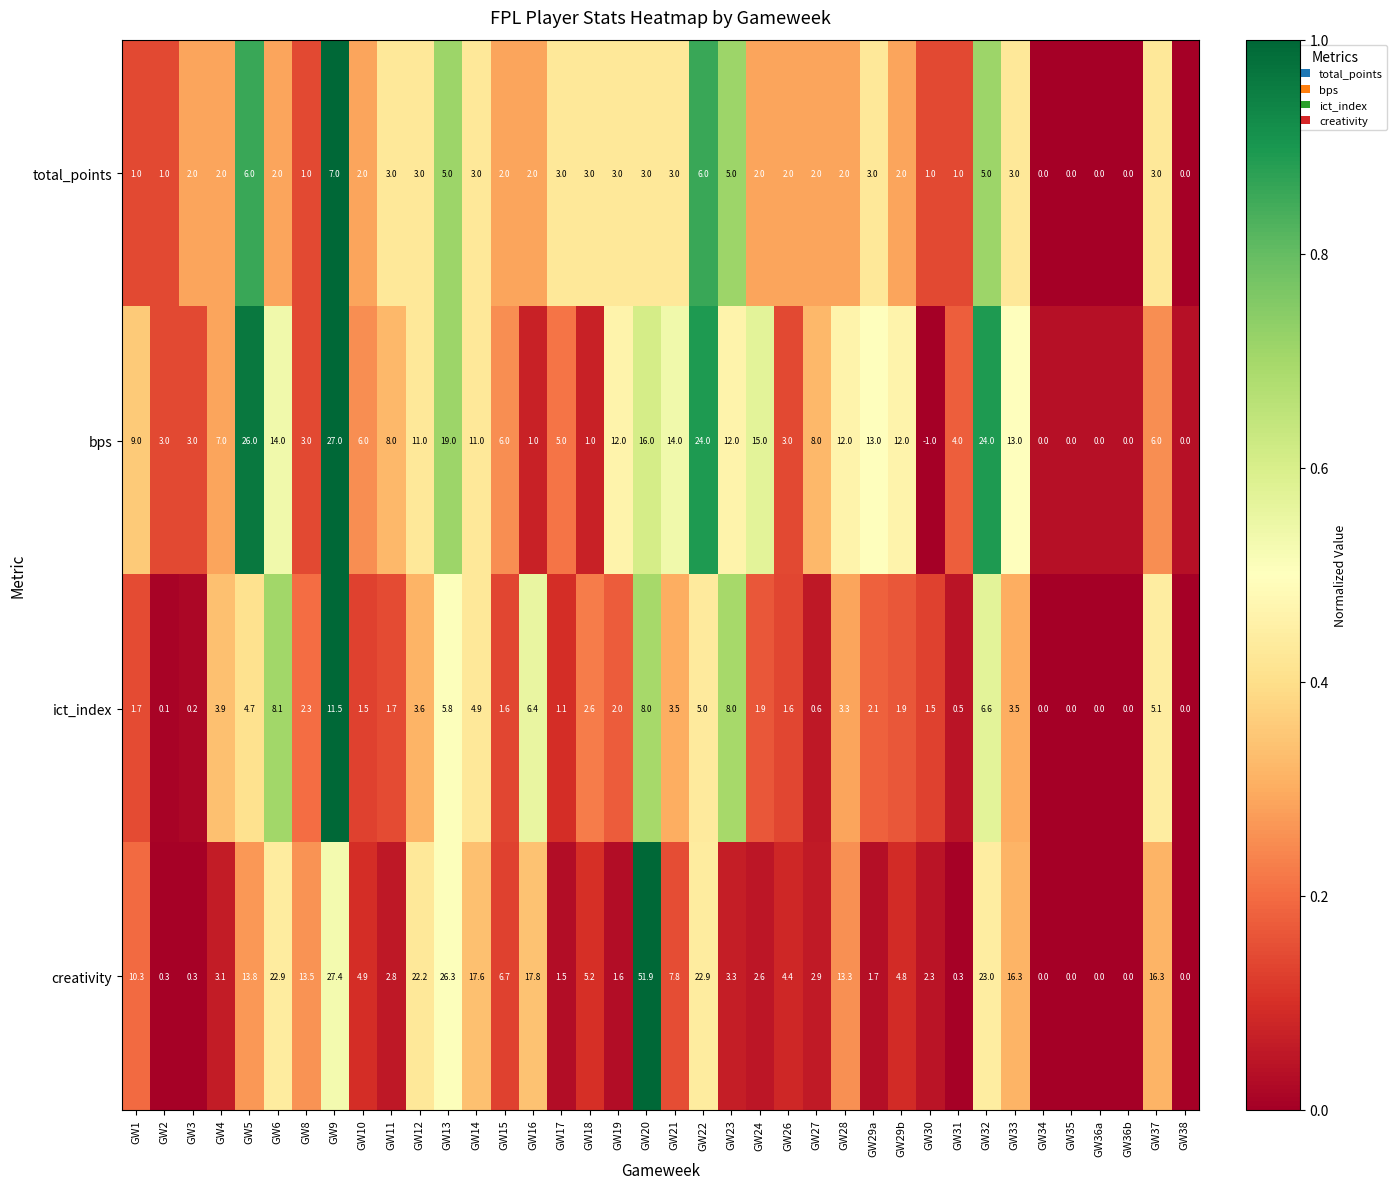

At which category is the sum across all series the highest?

GW20